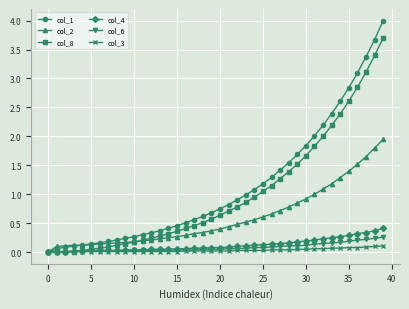

At how many categories does at least one series exceed 3?

4